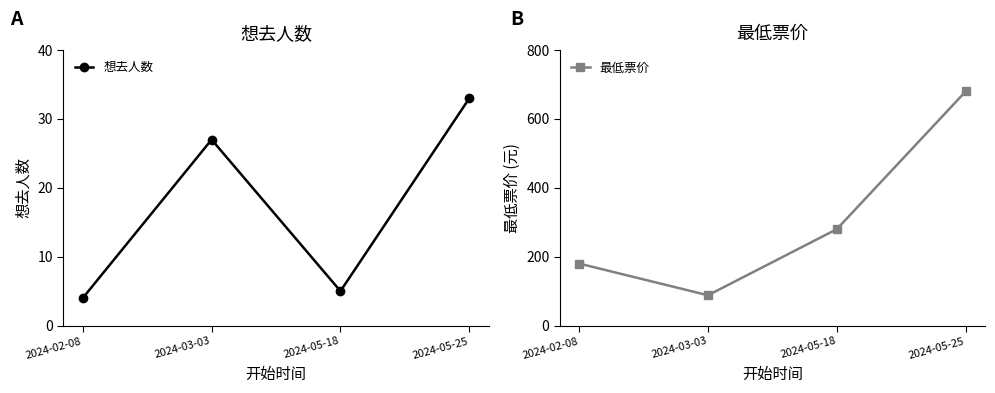

True or false: 想去人数 and 最低票价 cross at least once.

False